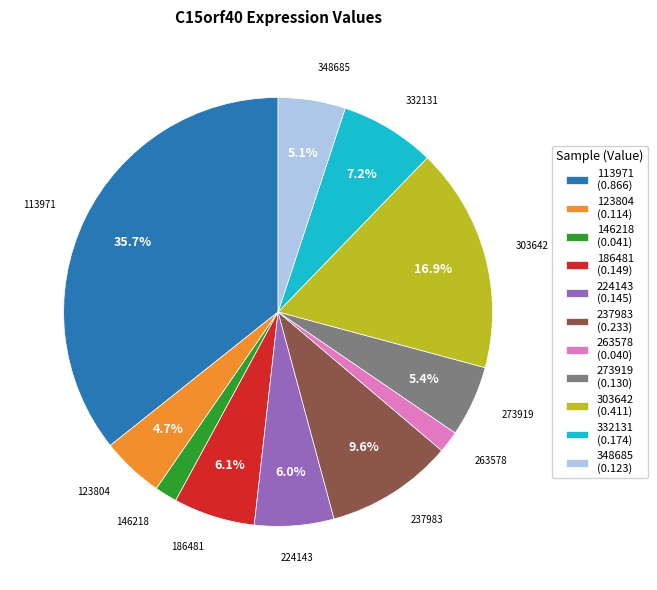

Which slice is the largest?

113971